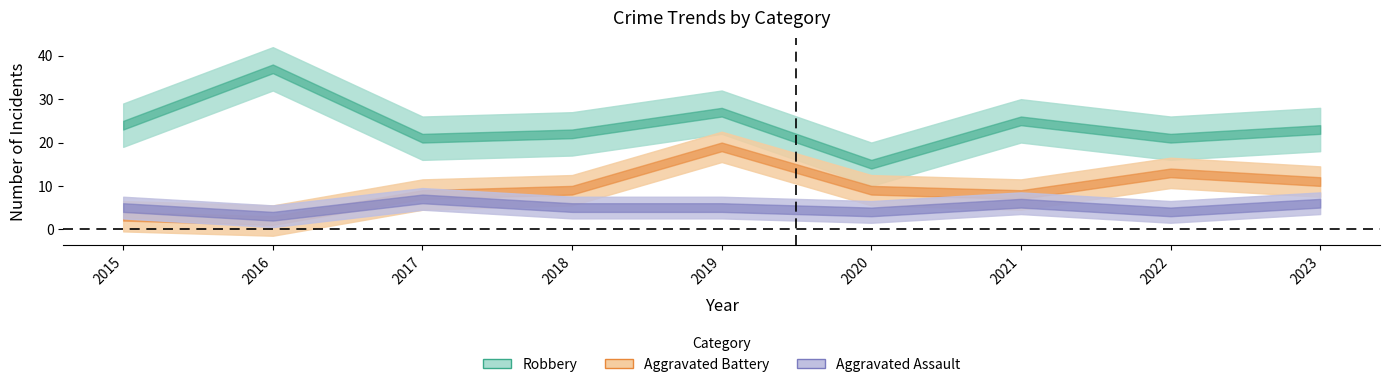

In Aggravated Assault, how many points are higher than both neighbors (excluding endpoints)?

2